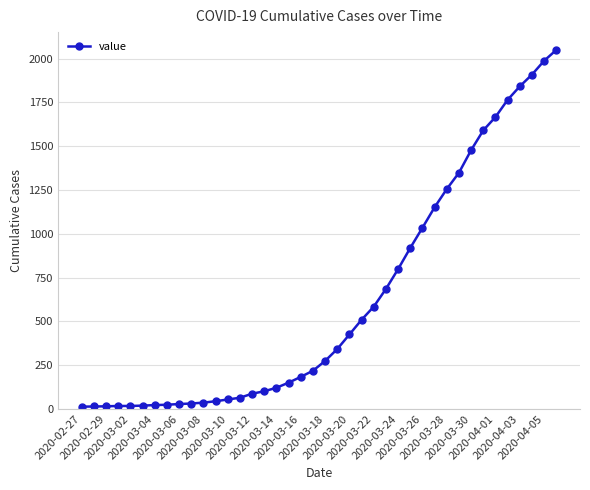

What is the average value?

622